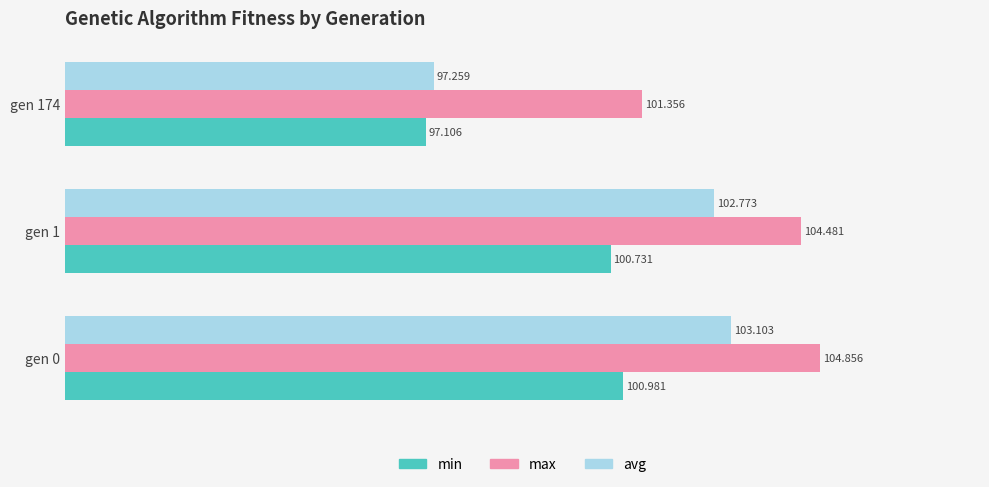

Which series has the largest total across all categories?

max